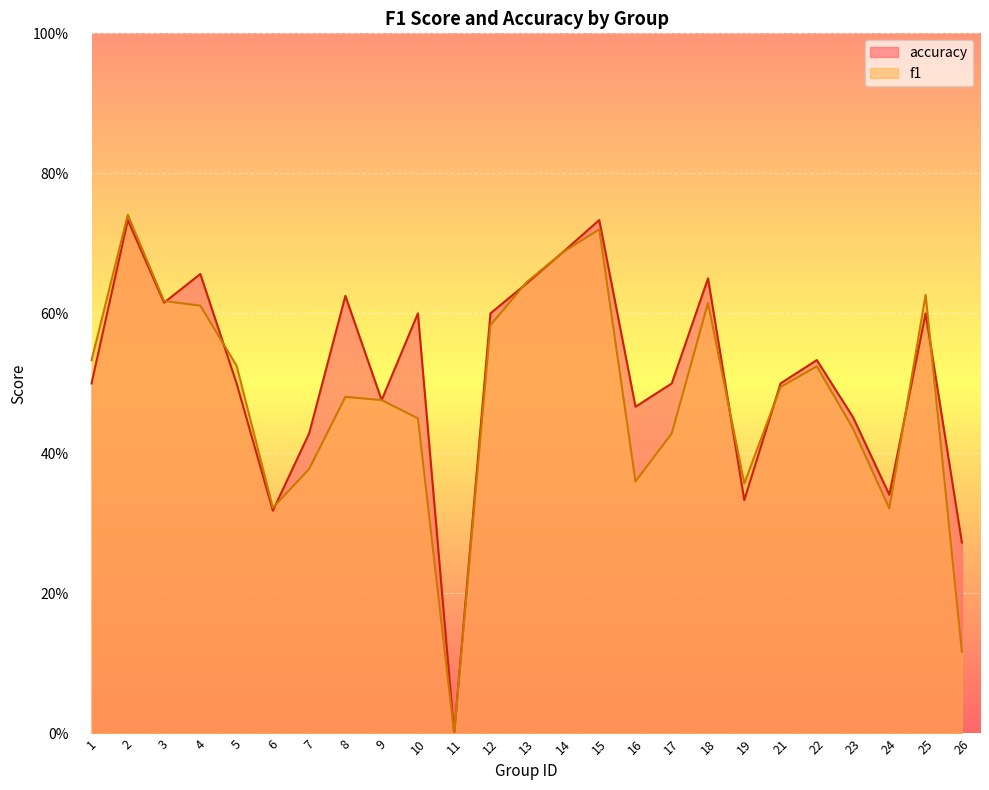

What is the total value across all series at 12?

1.2